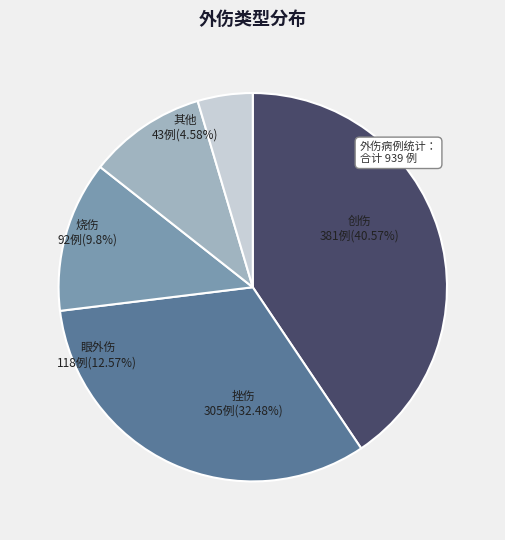

True or false: 烧伤 accounts for 1% of the total.

False